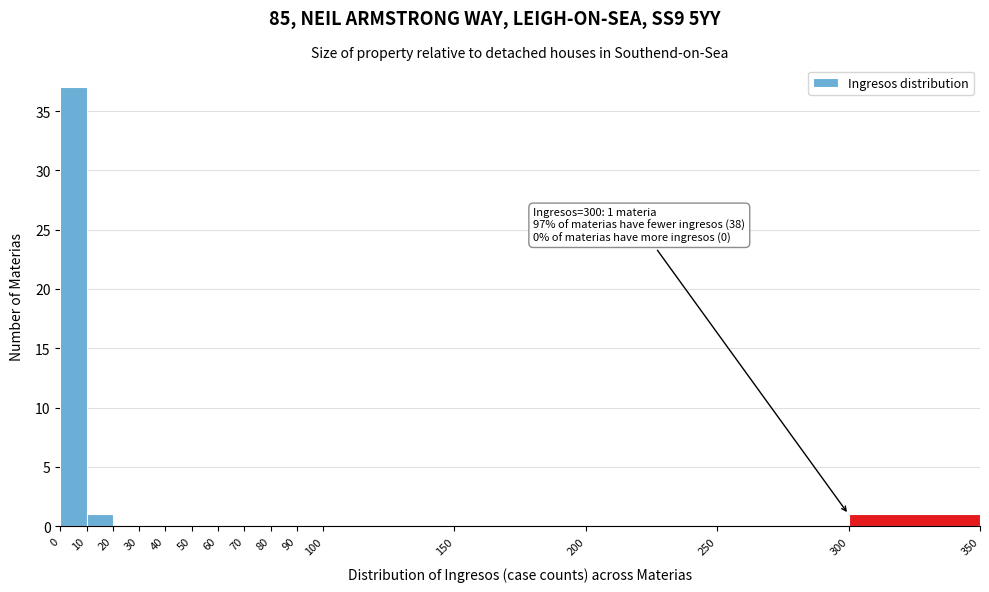

Which range on the x-axis has the tallest bar?

0 to 10